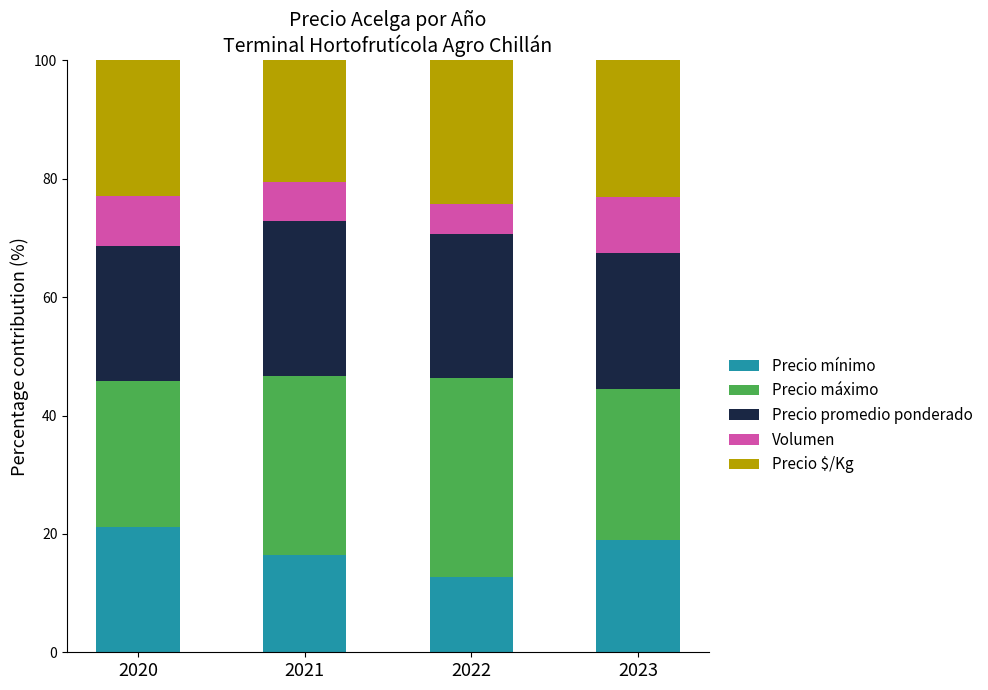

What is the minimum value for Precio mínimo?

12.7